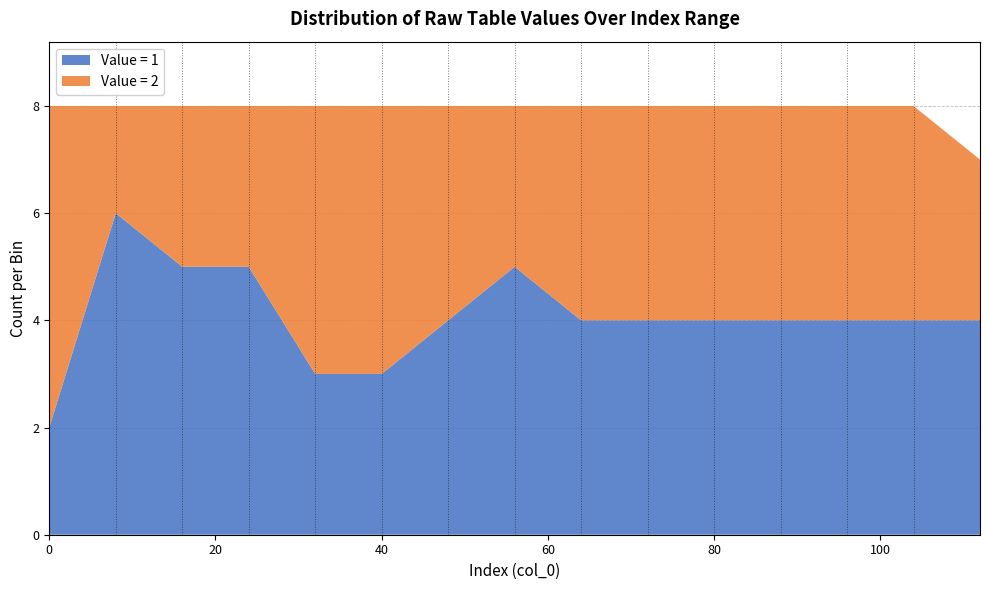

The Value = 1 series shows 4 at 80. True or false?

True